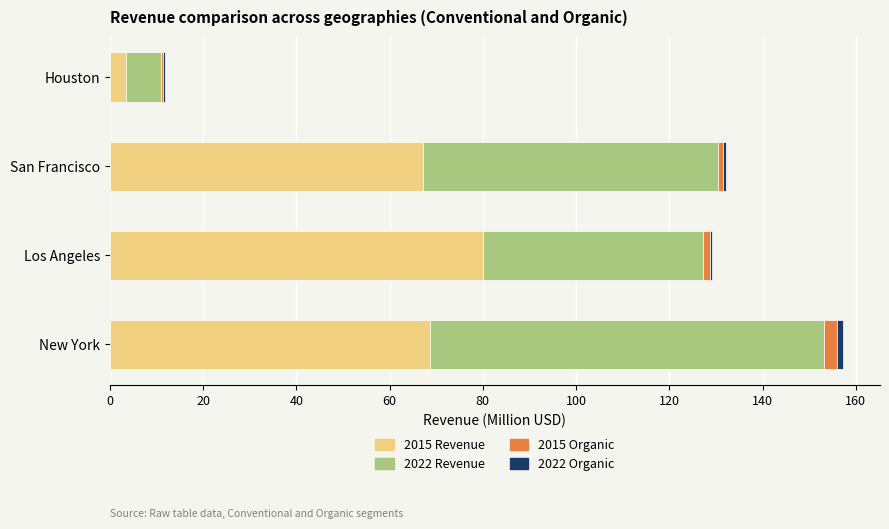

At which category is the sum across all series the highest?

New York